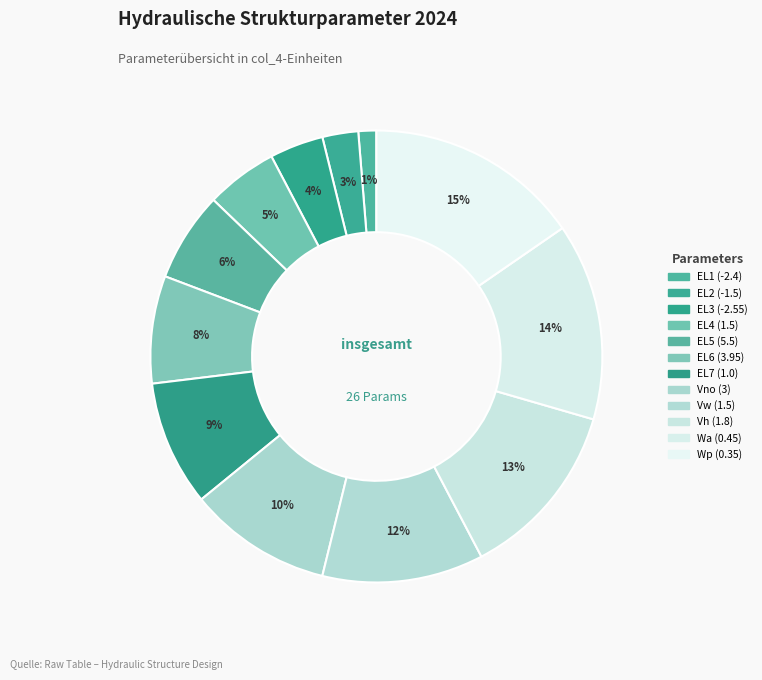

How many slices are in this pie chart?

12